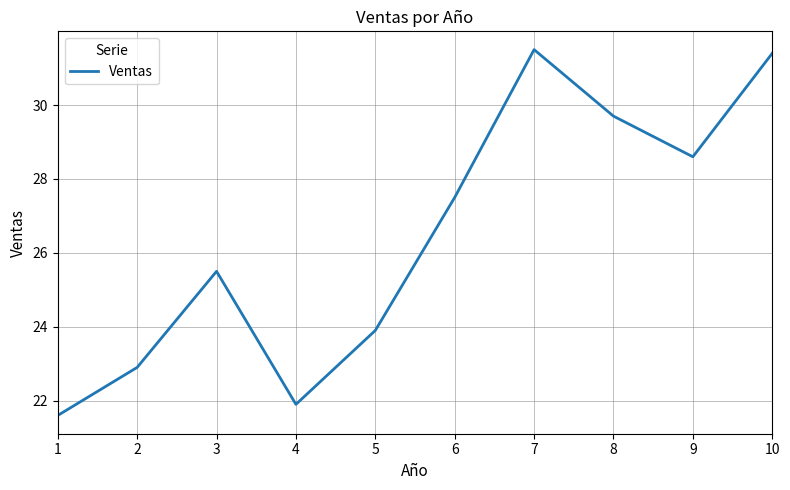

What is the difference between the maximum and minimum values?

9.9